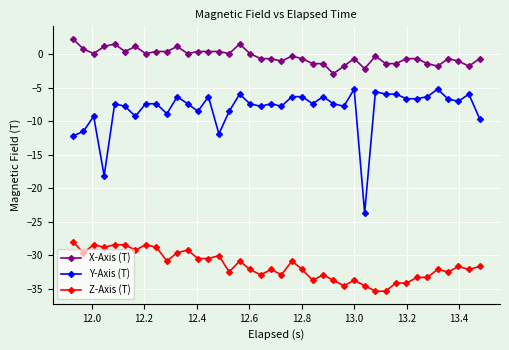

What is the difference between the maximum and minimum values in the Z-Axis (T) series?

7.4